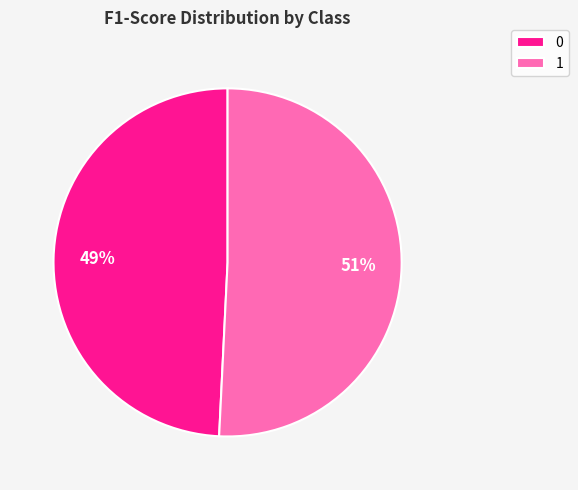

Which category has the biggest portion of the pie?

1